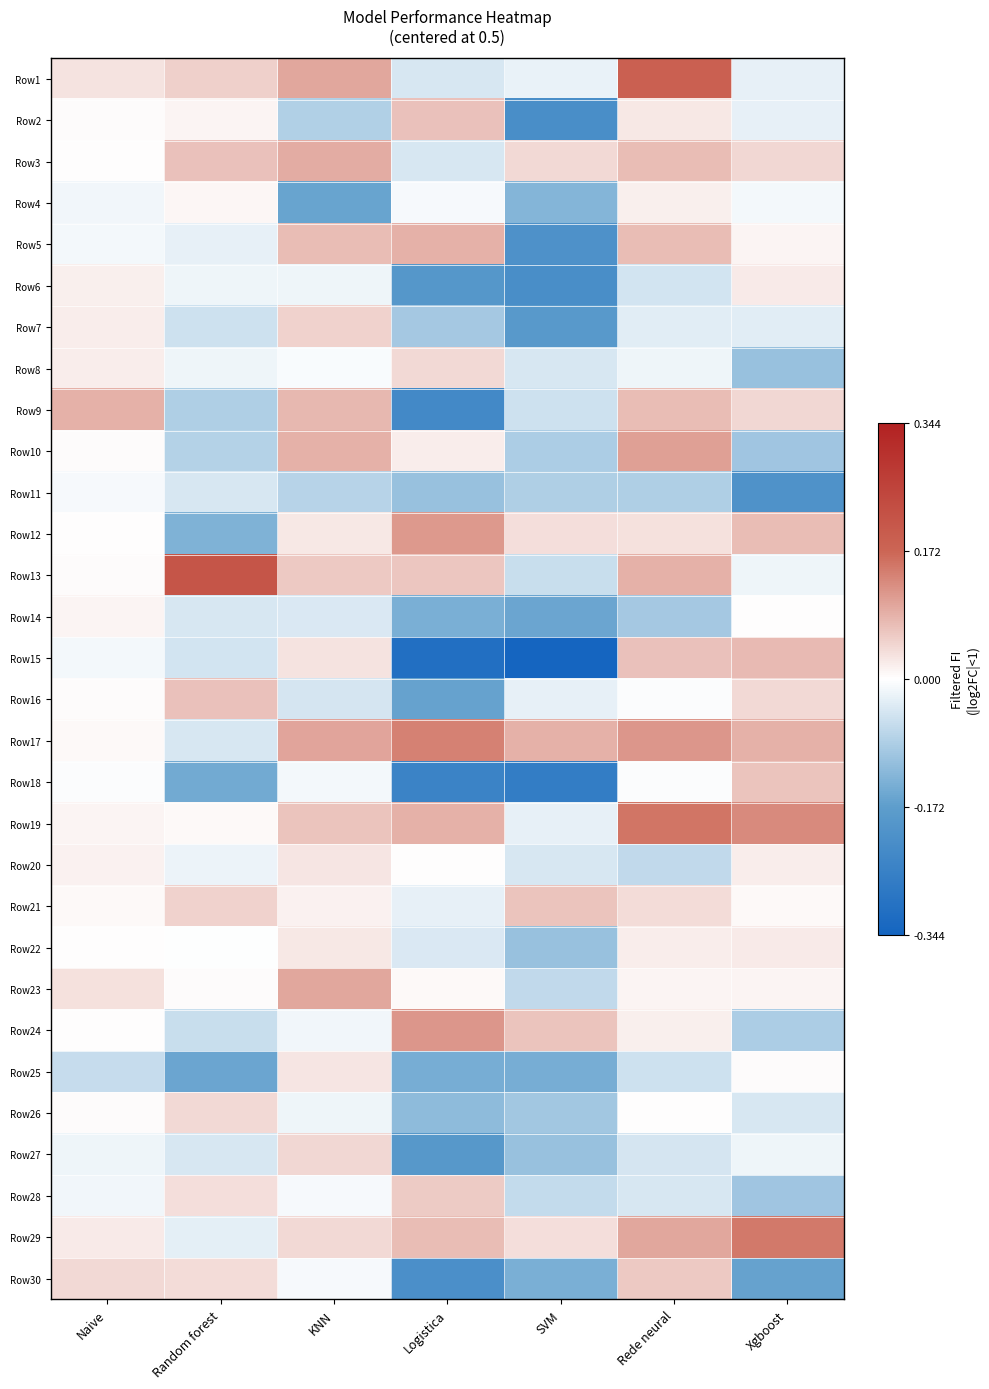

Reading left to right, list all the values displayed in this chart.

Row1: Naive=0.0	Random forest=0.1	KNN=0.1	Logistica=-0.0	SVM=-0.0	Rede neural=0.2	Xgboost=-0.0
Row2: Naive=0.0	Random forest=0.0	KNN=-0.1	Logistica=0.1	SVM=-0.2	Rede neural=0.0	Xgboost=-0.0
Row3: Naive=0.0	Random forest=0.1	KNN=0.1	Logistica=-0.0	SVM=0.0	Rede neural=0.1	Xgboost=0.0
Row4: Naive=-0.0	Random forest=0.0	KNN=-0.2	Logistica=-0.0	SVM=-0.1	Rede neural=0.0	Xgboost=-0.0
Row5: Naive=-0.0	Random forest=-0.0	KNN=0.1	Logistica=0.1	SVM=-0.2	Rede neural=0.1	Xgboost=0.0
Row6: Naive=0.0	Random forest=-0.0	KNN=-0.0	Logistica=-0.2	SVM=-0.2	Rede neural=-0.0	Xgboost=0.0
Row7: Naive=0.0	Random forest=-0.1	KNN=0.1	Logistica=-0.1	SVM=-0.2	Rede neural=-0.0	Xgboost=-0.0
Row8: Naive=0.0	Random forest=-0.0	KNN=-0.0	Logistica=0.0	SVM=-0.0	Rede neural=-0.0	Xgboost=-0.1
Row9: Naive=0.1	Random forest=-0.1	KNN=0.1	Logistica=-0.2	SVM=-0.1	Rede neural=0.1	Xgboost=0.0
Row10: Naive=0.0	Random forest=-0.1	KNN=0.1	Logistica=0.0	SVM=-0.1	Rede neural=0.1	Xgboost=-0.1
Row11: Naive=-0.0	Random forest=-0.0	KNN=-0.1	Logistica=-0.1	SVM=-0.1	Rede neural=-0.1	Xgboost=-0.2
Row12: Naive=0.0	Random forest=-0.1	KNN=0.0	Logistica=0.1	SVM=0.0	Rede neural=0.0	Xgboost=0.1
Row13: Naive=0.0	Random forest=0.2	KNN=0.1	Logistica=0.1	SVM=-0.1	Rede neural=0.1	Xgboost=-0.0
Row14: Naive=0.0	Random forest=-0.0	KNN=-0.0	Logistica=-0.1	SVM=-0.2	Rede neural=-0.1	Xgboost=0.0
Row15: Naive=-0.0	Random forest=-0.0	KNN=0.0	Logistica=-0.3	SVM=-0.3	Rede neural=0.1	Xgboost=0.1
Row16: Naive=0.0	Random forest=0.1	KNN=-0.0	Logistica=-0.2	SVM=-0.0	Rede neural=-0.0	Xgboost=0.0
Row17: Naive=0.0	Random forest=-0.0	KNN=0.1	Logistica=0.1	SVM=0.1	Rede neural=0.1	Xgboost=0.1
Row18: Naive=-0.0	Random forest=-0.1	KNN=-0.0	Logistica=-0.2	SVM=-0.3	Rede neural=-0.0	Xgboost=0.1
Row19: Naive=0.0	Random forest=0.0	KNN=0.1	Logistica=0.1	SVM=-0.0	Rede neural=0.2	Xgboost=0.1
Row20: Naive=0.0	Random forest=-0.0	KNN=0.0	Logistica=0.0	SVM=-0.0	Rede neural=-0.1	Xgboost=0.0
Row21: Naive=0.0	Random forest=0.0	KNN=0.0	Logistica=-0.0	SVM=0.1	Rede neural=0.0	Xgboost=0.0
Row22: Naive=0.0	Random forest=-0.0	KNN=0.0	Logistica=-0.0	SVM=-0.1	Rede neural=0.0	Xgboost=0.0
Row23: Naive=0.0	Random forest=0.0	KNN=0.1	Logistica=0.0	SVM=-0.1	Rede neural=0.0	Xgboost=0.0
Row24: Naive=0.0	Random forest=-0.1	KNN=-0.0	Logistica=0.1	SVM=0.1	Rede neural=0.0	Xgboost=-0.1
Row25: Naive=-0.1	Random forest=-0.2	KNN=0.0	Logistica=-0.1	SVM=-0.1	Rede neural=-0.1	Xgboost=0.0
Row26: Naive=0.0	Random forest=0.0	KNN=-0.0	Logistica=-0.1	SVM=-0.1	Rede neural=0.0	Xgboost=-0.0
Row27: Naive=-0.0	Random forest=-0.0	KNN=0.0	Logistica=-0.2	SVM=-0.1	Rede neural=-0.0	Xgboost=-0.0
Row28: Naive=-0.0	Random forest=0.0	KNN=-0.0	Logistica=0.1	SVM=-0.1	Rede neural=-0.0	Xgboost=-0.1
Row29: Naive=0.0	Random forest=-0.0	KNN=0.0	Logistica=0.1	SVM=0.0	Rede neural=0.1	Xgboost=0.2
Row30: Naive=0.0	Random forest=0.0	KNN=-0.0	Logistica=-0.2	SVM=-0.1	Rede neural=0.1	Xgboost=-0.2